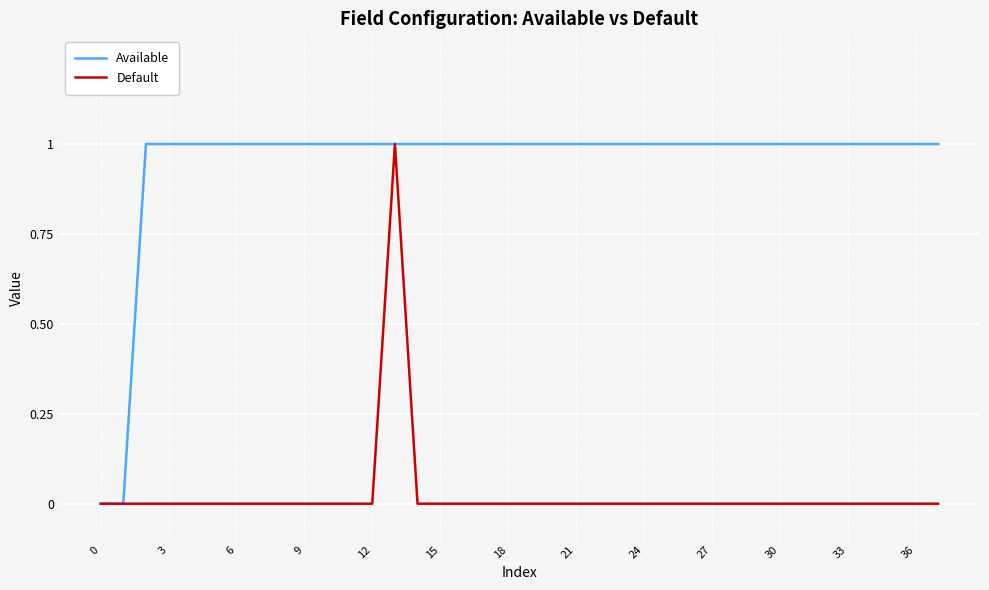

At how many categories does at least one series exceed 0?

36